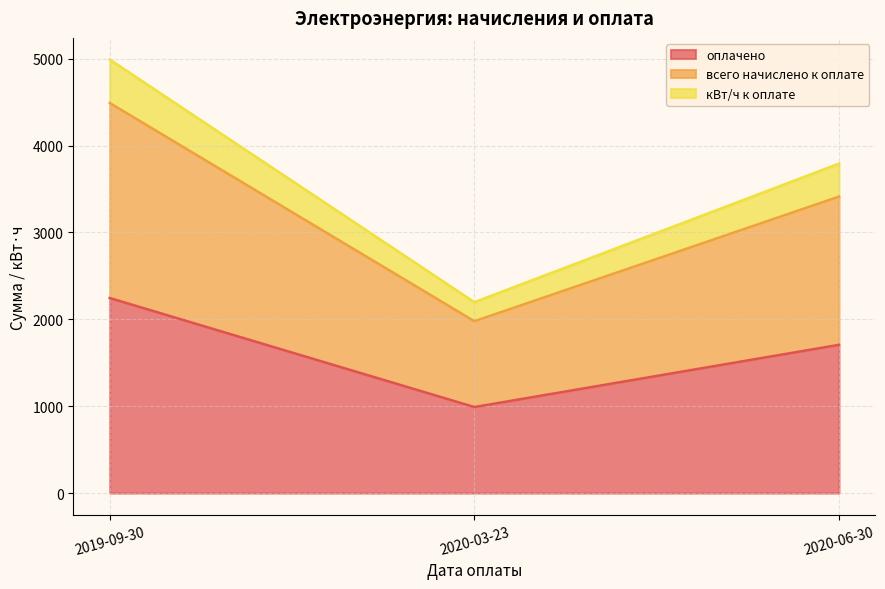

Is it true that оплачено equals 990.0 at 2020-03-23?

True